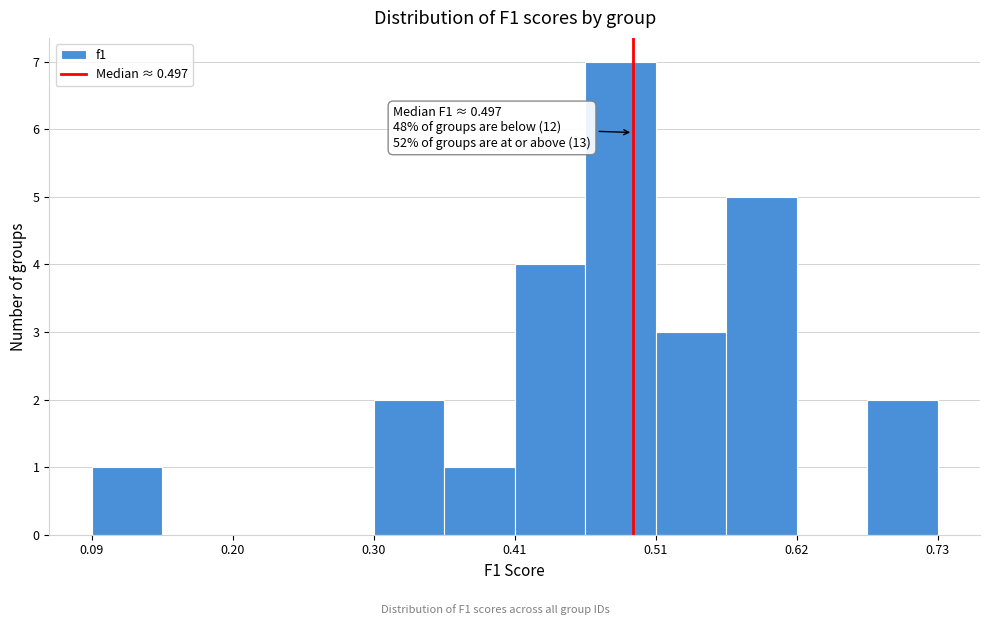

Read against the x-axis, roughly where is the centre of the tallest bar?

0.48